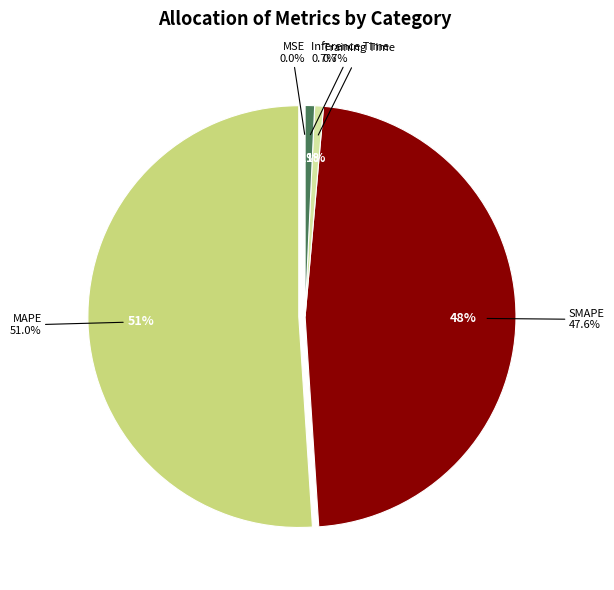

Which category has the biggest portion of the pie?

MAPE